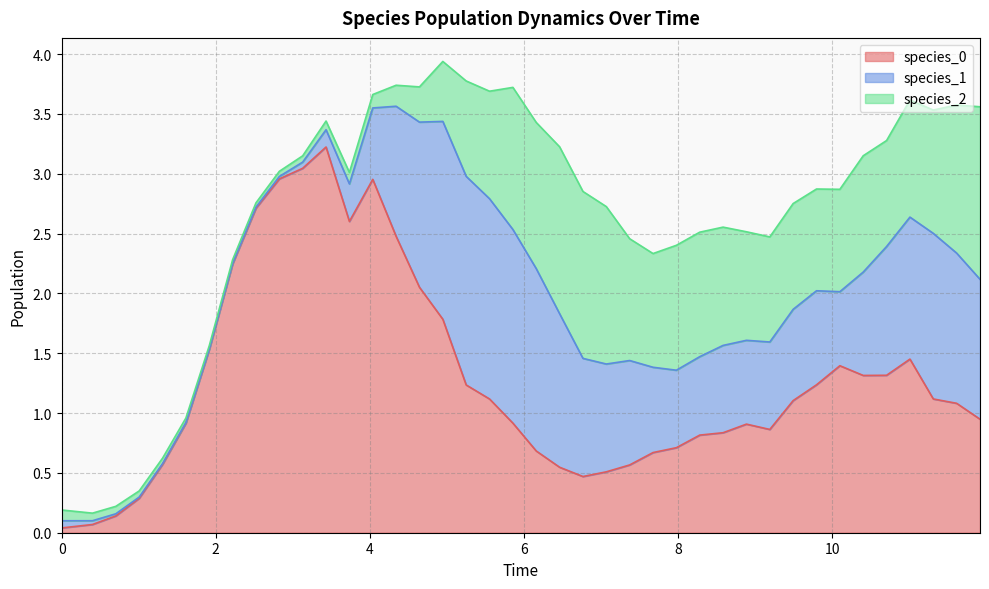

True or false: species_2 has a value of 1.8 at 23.

False